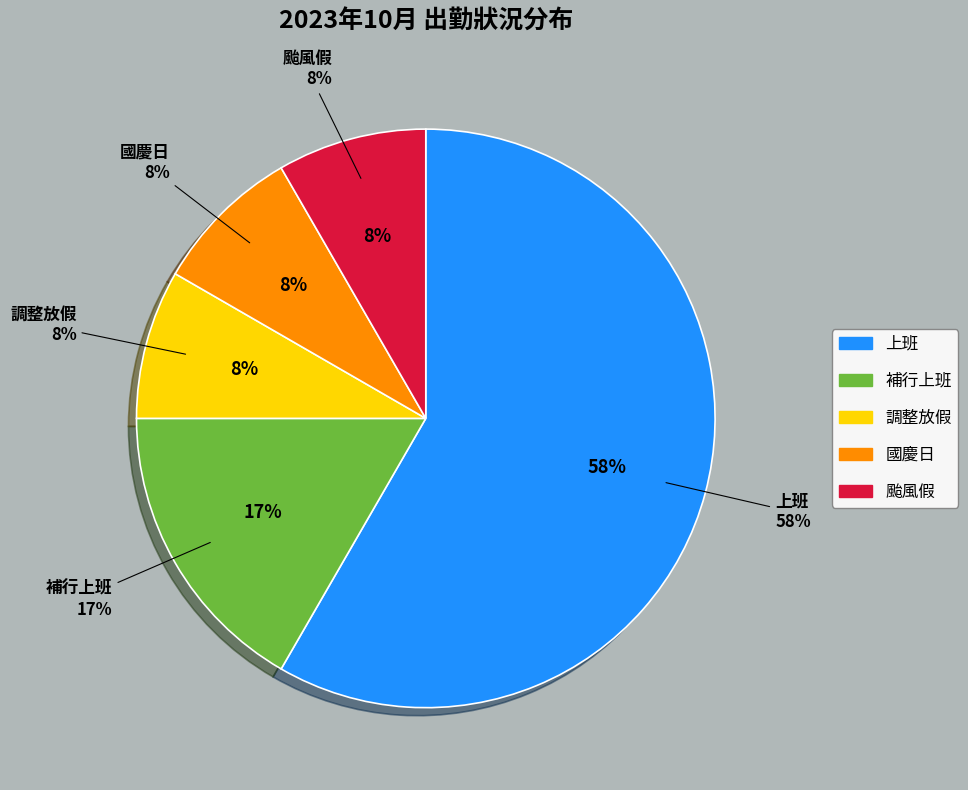

Which slice is the largest?

上班